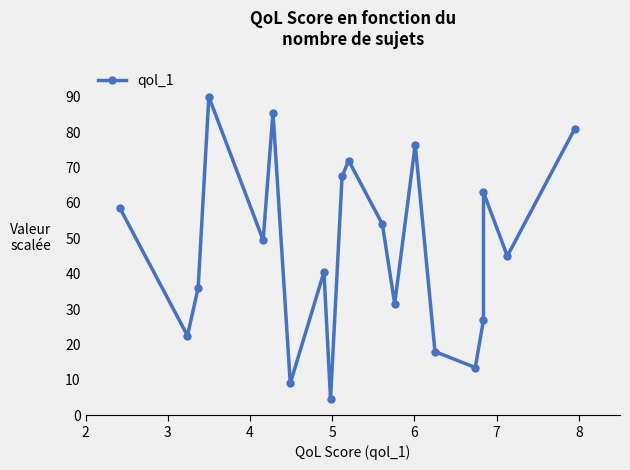

True or false: the data shows 7.4 at 8.

False